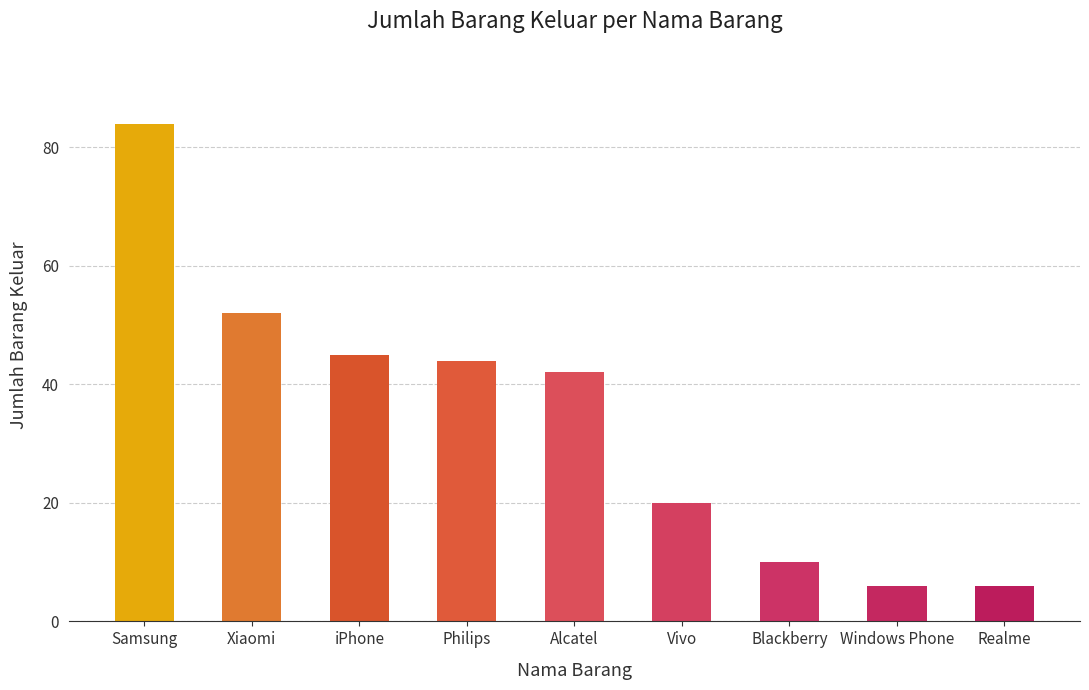

The chart shows a value of 55 at Alcatel. True or false?

False